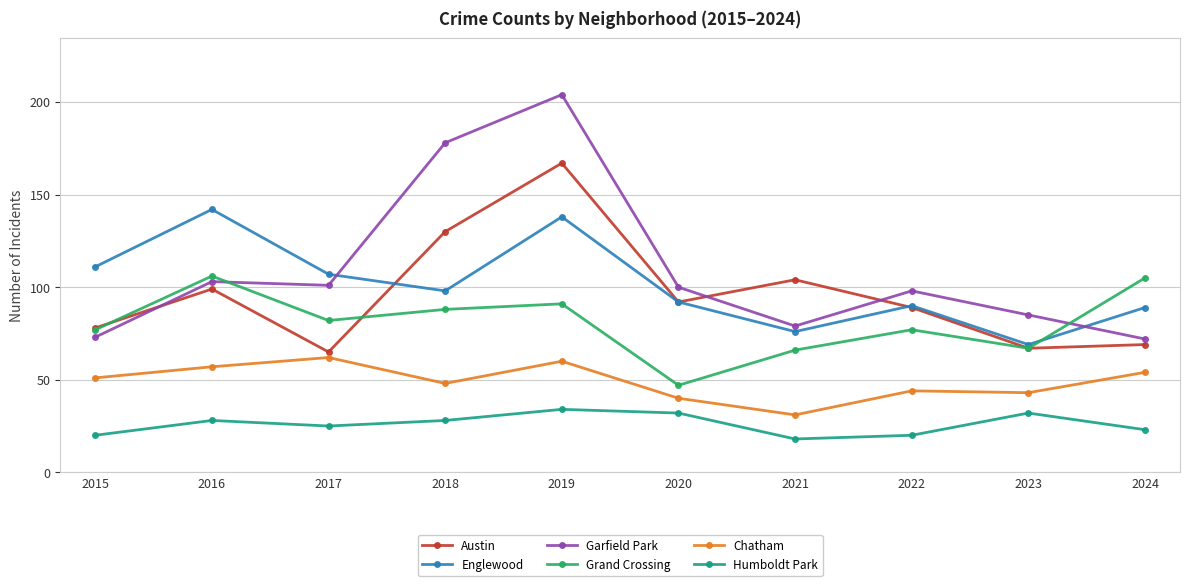

What is the greatest value displayed?

204